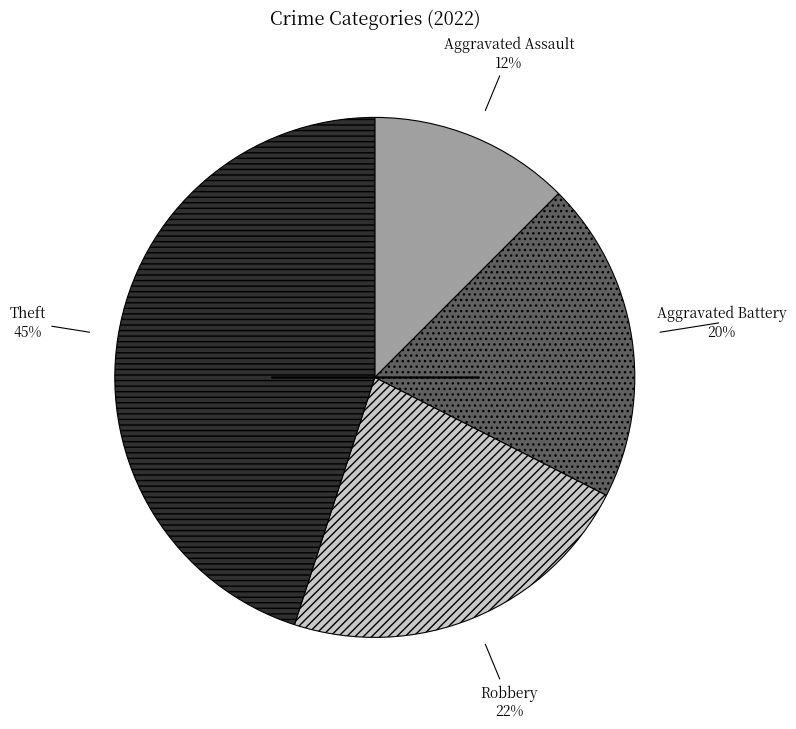

To the nearest percent, what is the average slice percentage?

25%